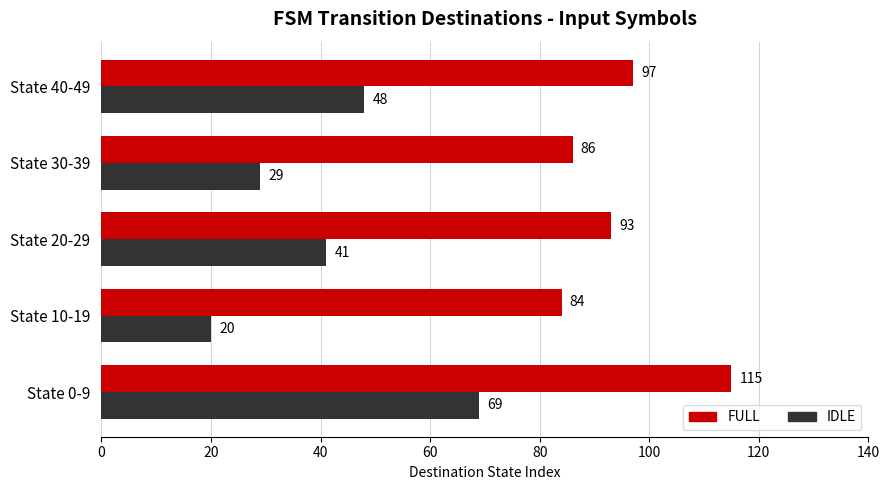

How many data points in IDLE are less than 41?

2